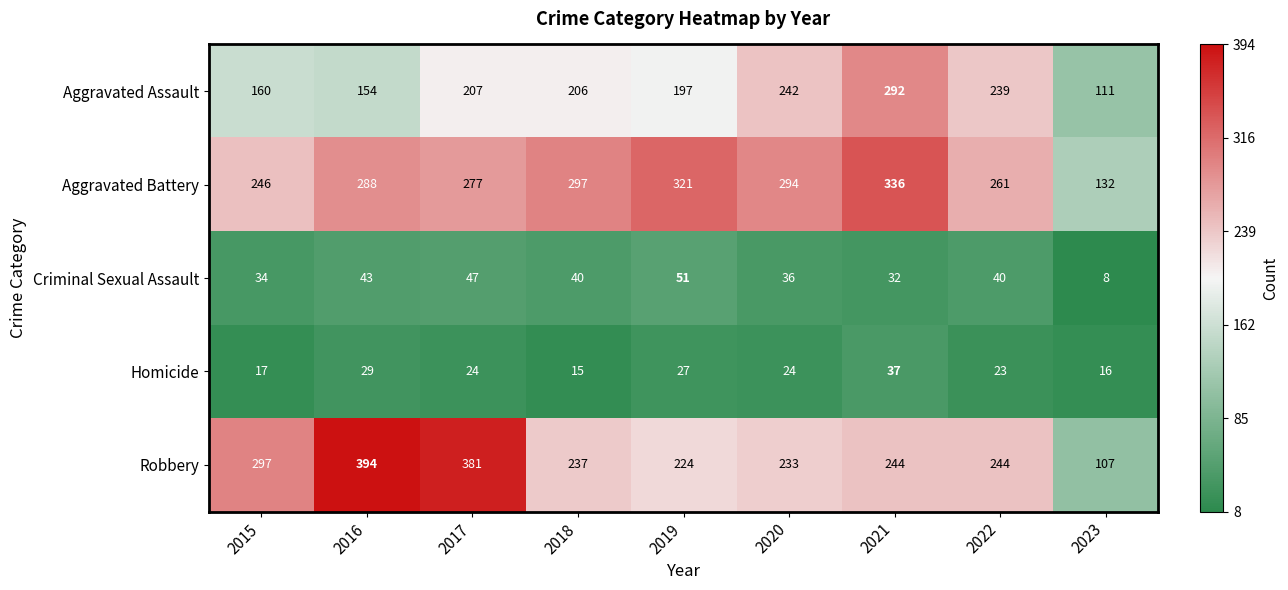

What value does the Aggravated Battery series have at 2018, to the nearest 10?

300